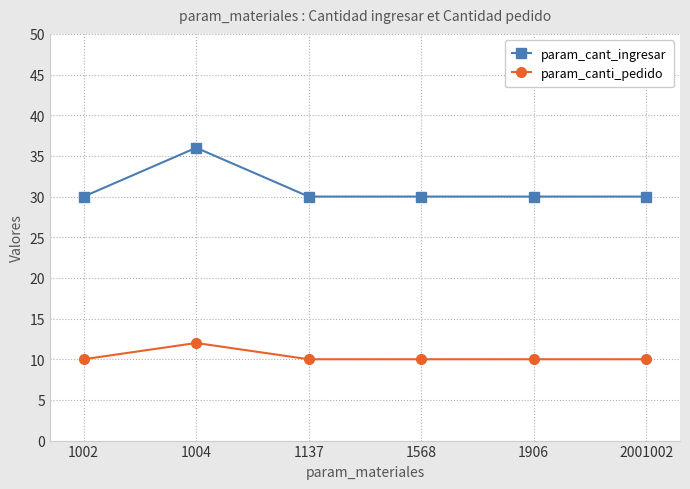

What is the difference between the highest and lowest values at 1004?

24